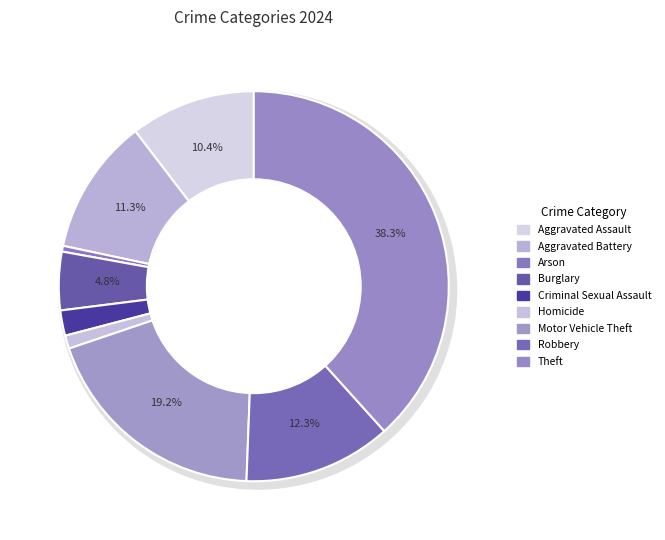

To the nearest percent, what is the difference between the Homicide and Burglary slice percentages?

4%